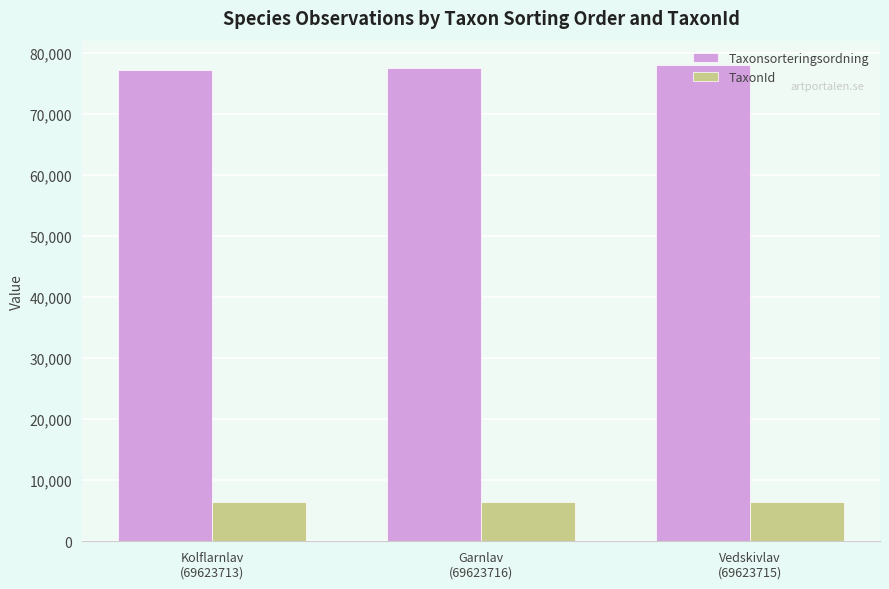

What is the value of the Taxonsorteringsordning bar at the 3rd from the left?

78098